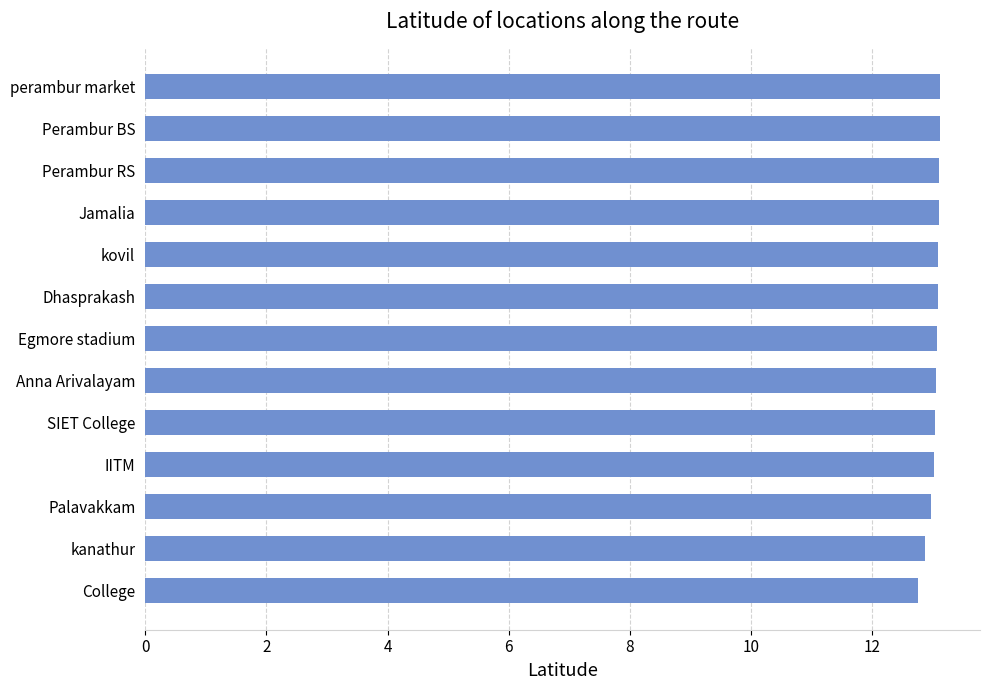

What is the sum of the values at perambur market and Dhasprakash?

26.2